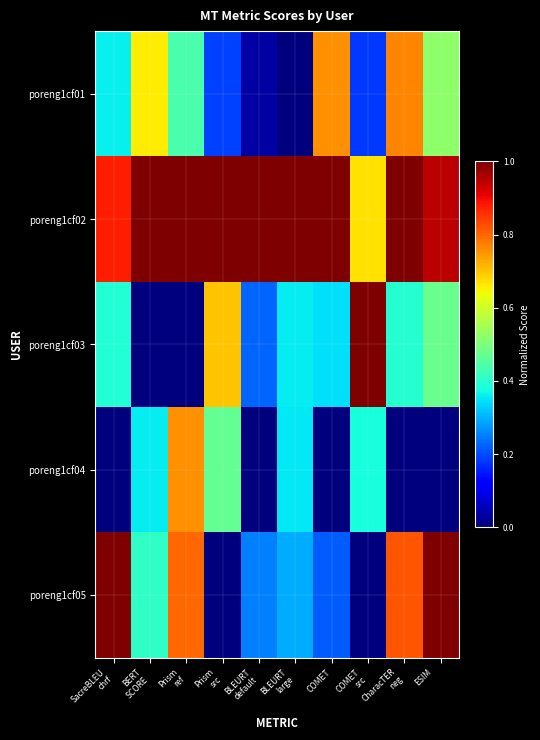

Which label corresponds to the smallest value in the chart?

BLEURT
large